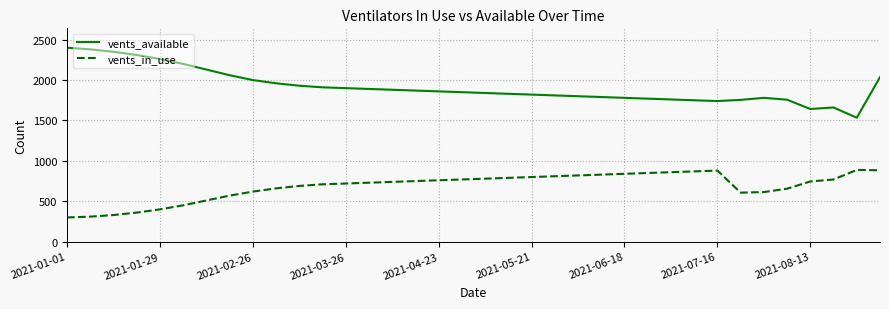

What is the maximum value shown in the chart?

2400